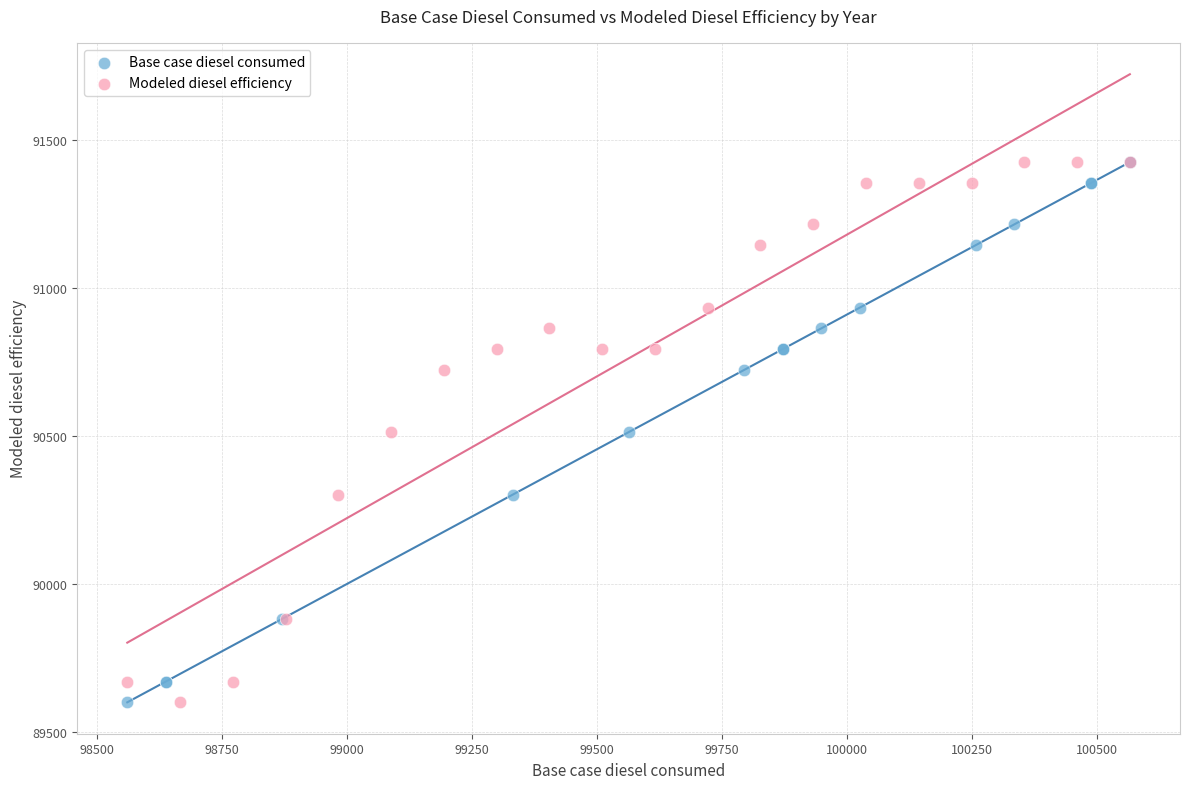

What are all the series names shown in the legend?

Base case diesel consumed, Modeled diesel efficiency